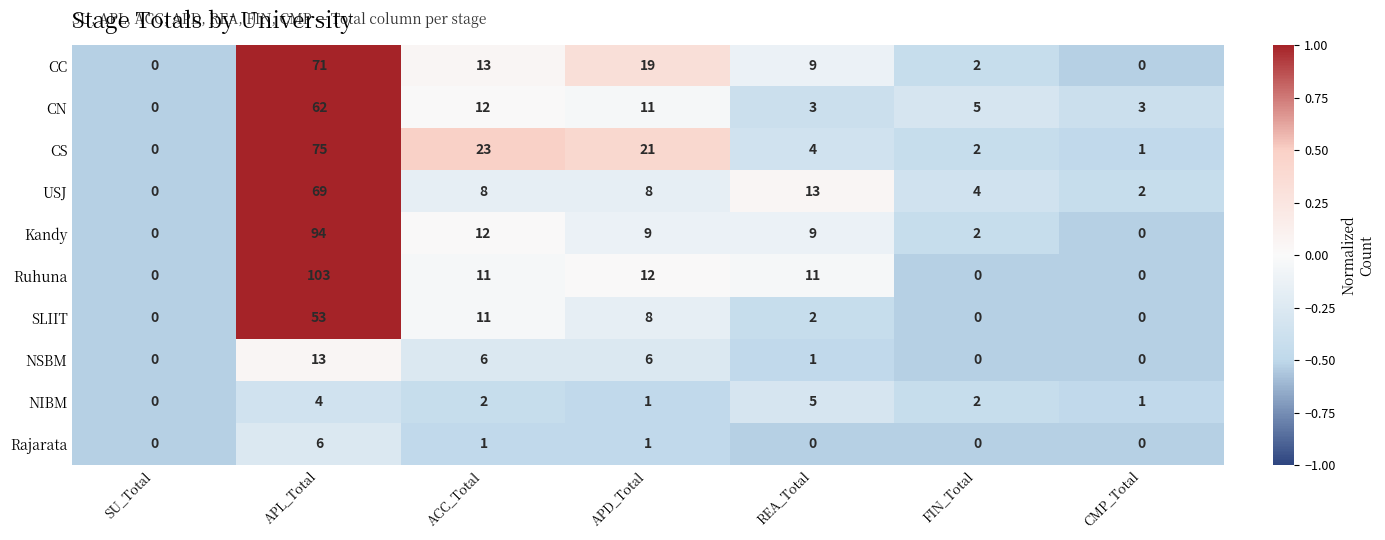

What is the maximum value shown in the chart?

103